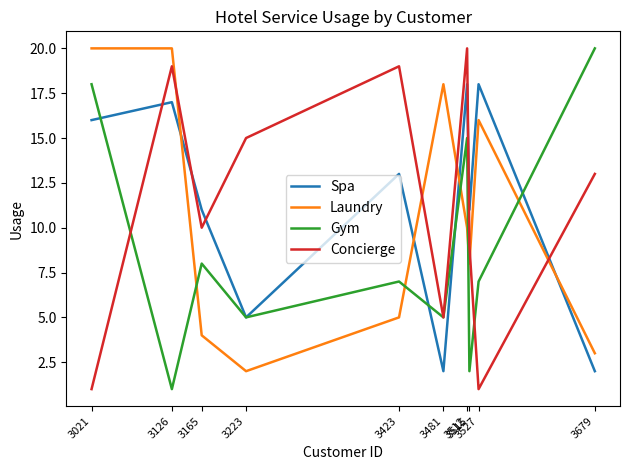

Rank the series at 3165 from highest to lowest value.

Spa, Concierge, Gym, Laundry